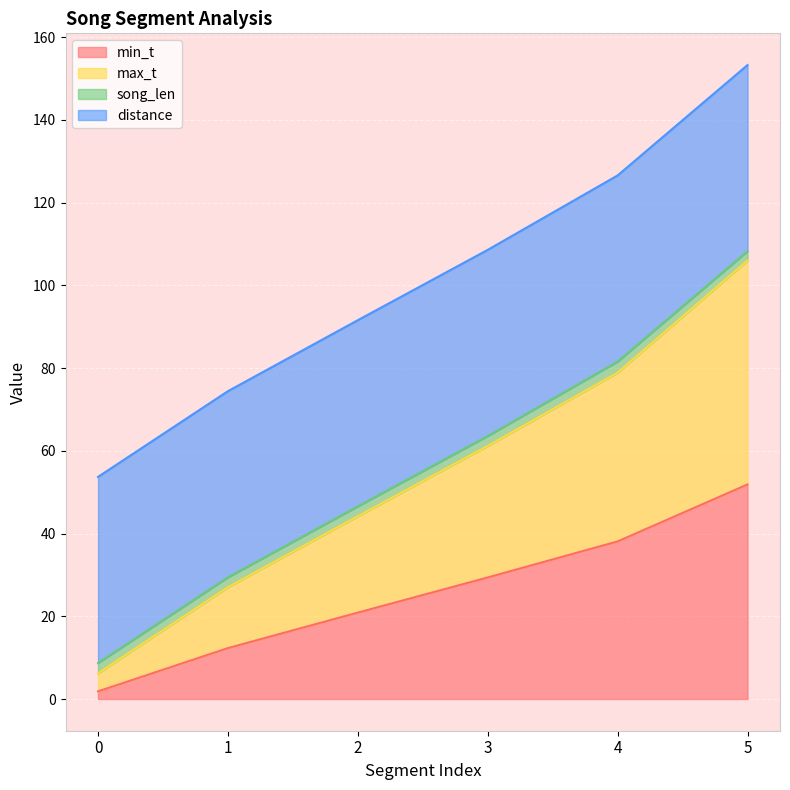

The min_t series shows 12.3 at 1. True or false?

True